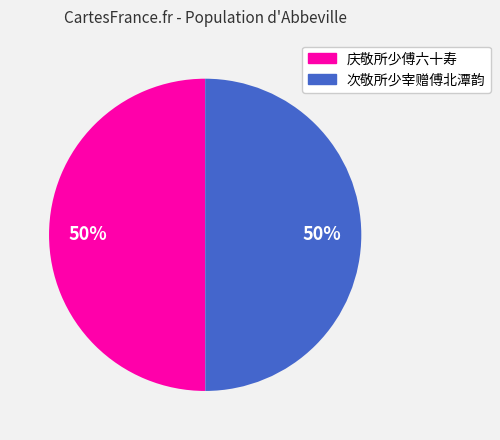

How many segments does this pie chart have?

2